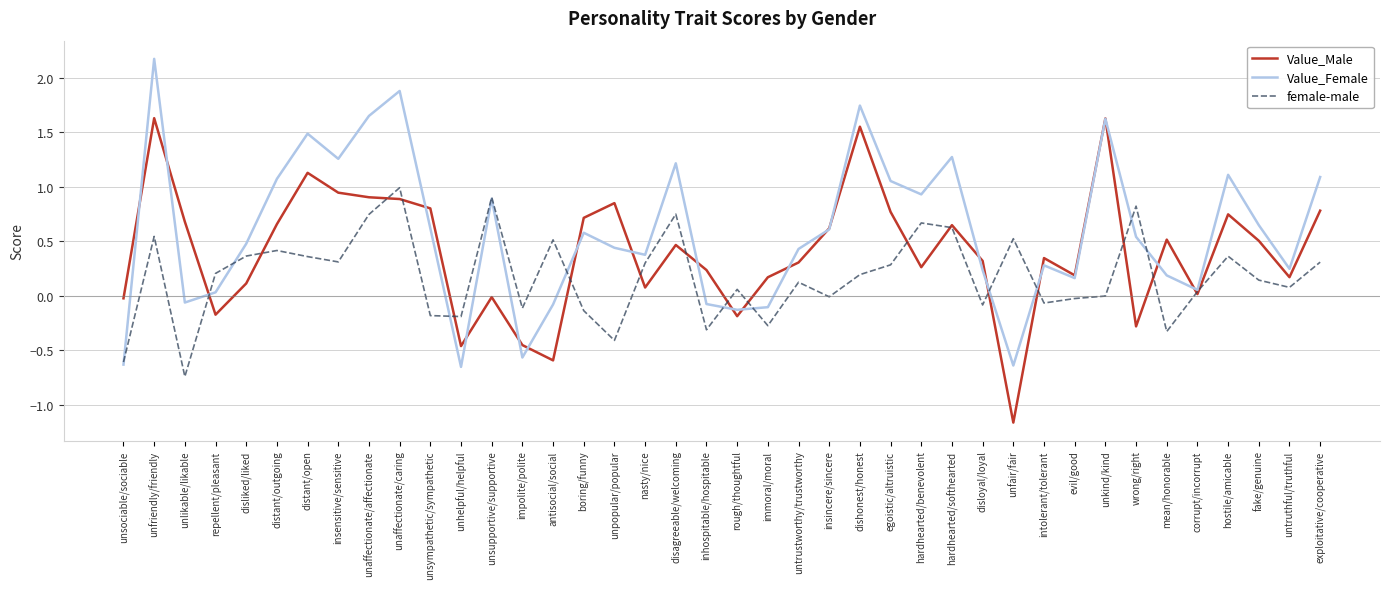

What are all the series names shown in the legend?

Value_Male, Value_Female, female-male